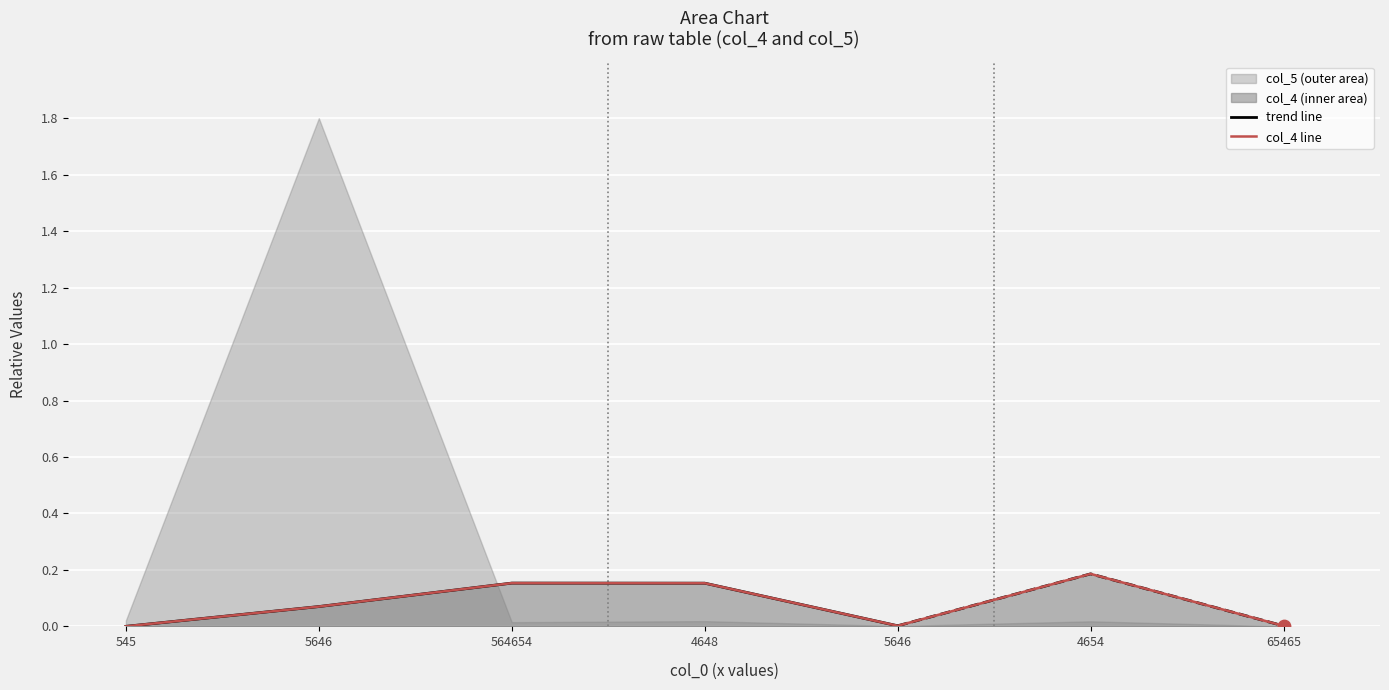

Between 5646 and 564654, which is larger?

564654